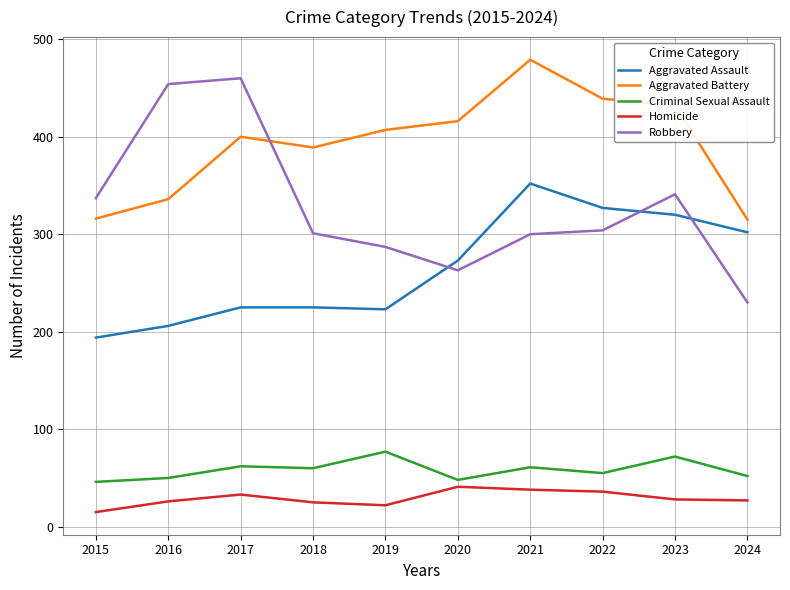

What is the sum of all Aggravated Assault values?

2647